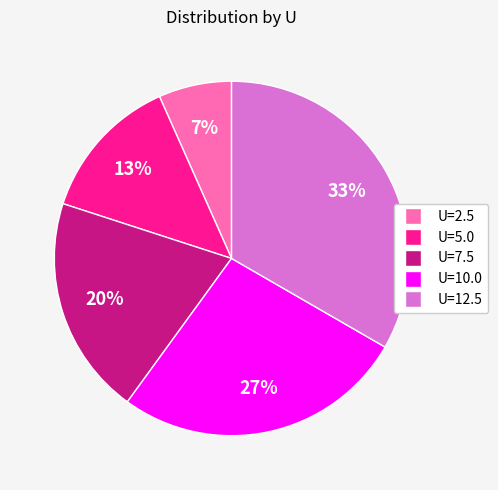

Is there any slice that represents more than half of the pie?

No